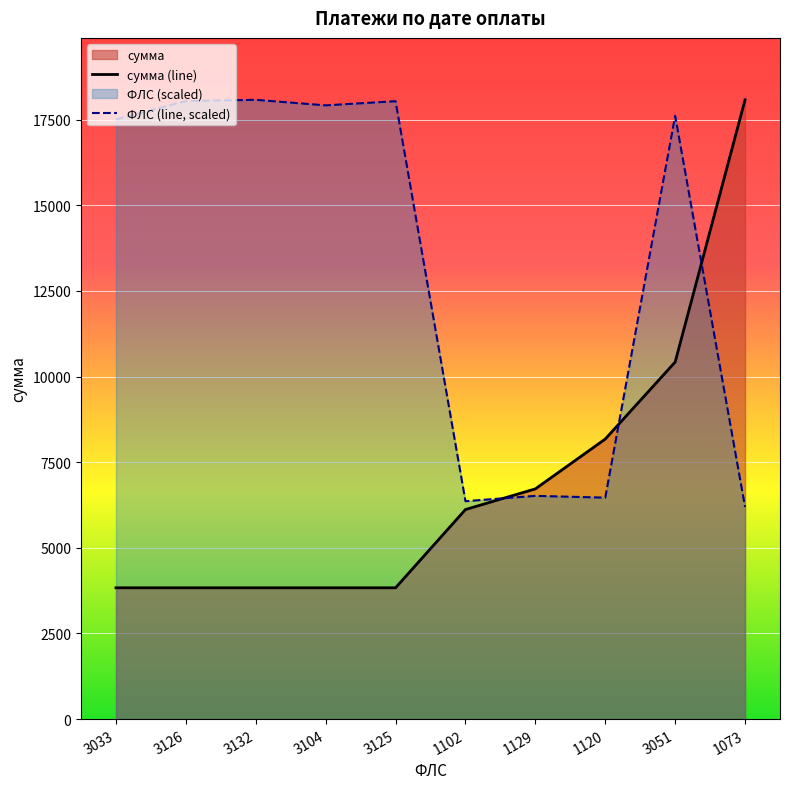

Reading right to left, extract all data points from this chart.

сумма (line): 18076.0	10421.4	8174.3	6719.7	6117.3	3832.7	3832.7	3832.7	3832.7	3832.7
ФЛС (line, scaled): 6192.7	17608.6	6464.0	6515.9	6360.1	18035.6	17914.4	18076.0	18041.4	17504.7